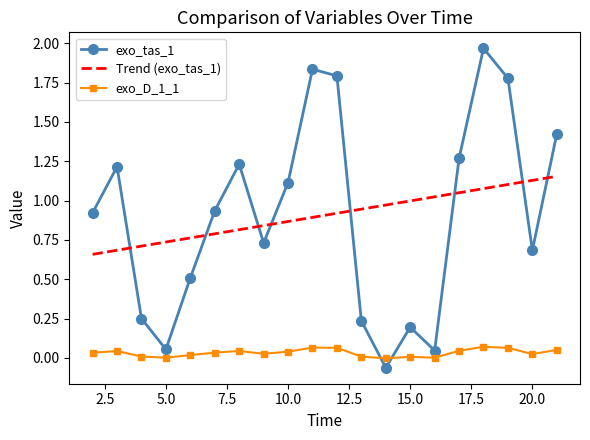

True or false: exo_tas_1 has more than 0 interior local peaks.

True